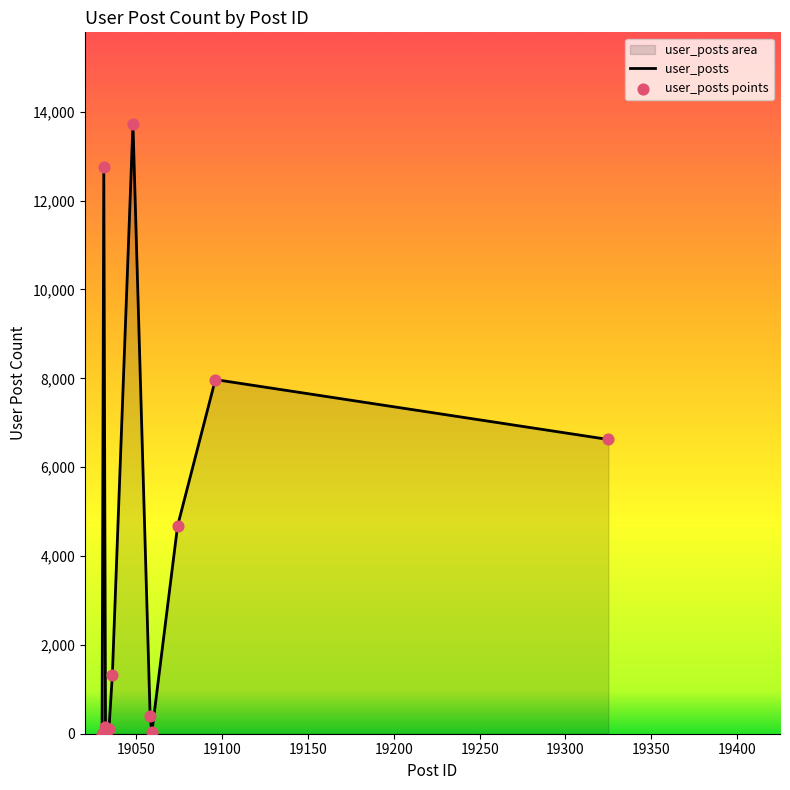

Which has a higher value, 19034 or 19059?

19034